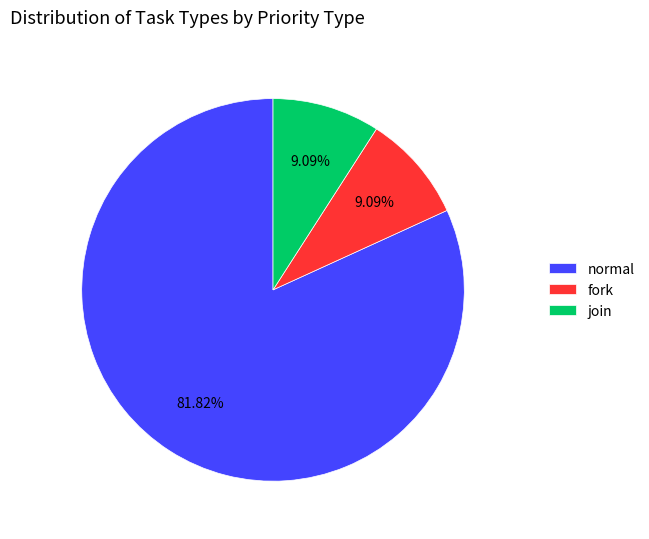

Which slice represents more than half of the pie?

normal